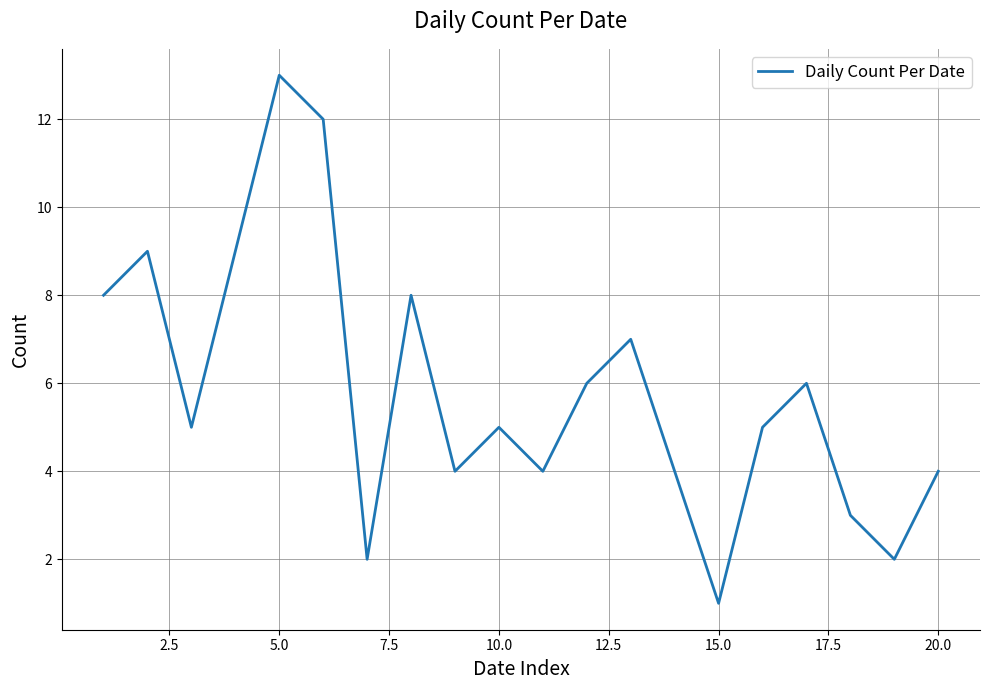

What is the maximum value shown in the chart?

13